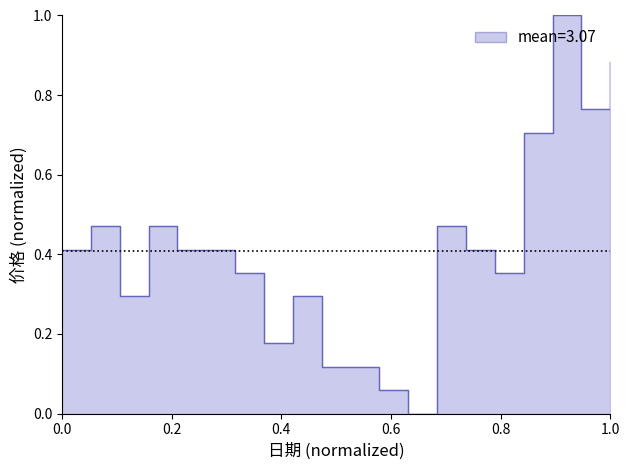

How many lines are shown in the chart?

1